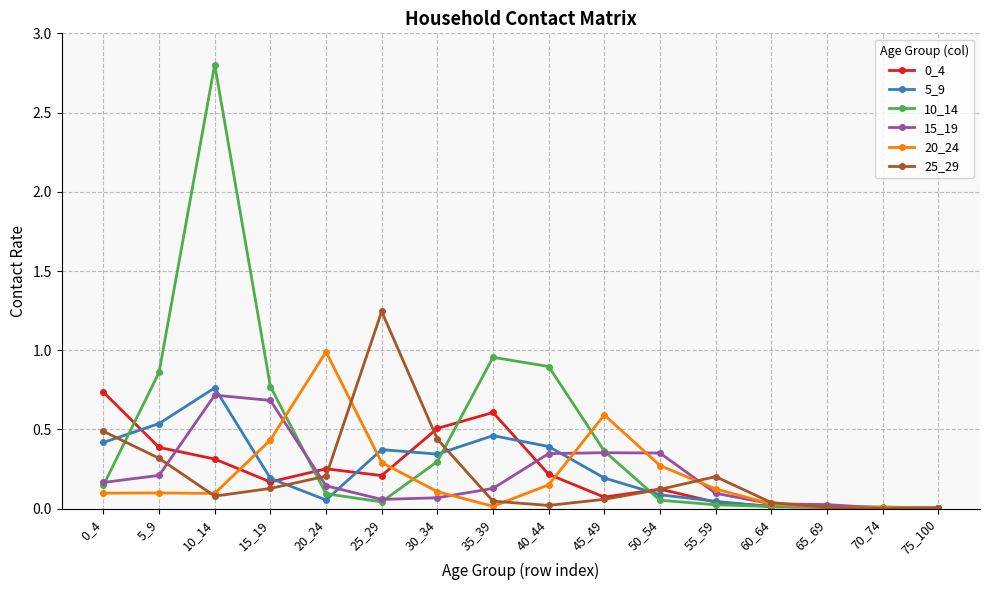

Between 5_9 and 35_39, which series saw the biggest shift?

25_29